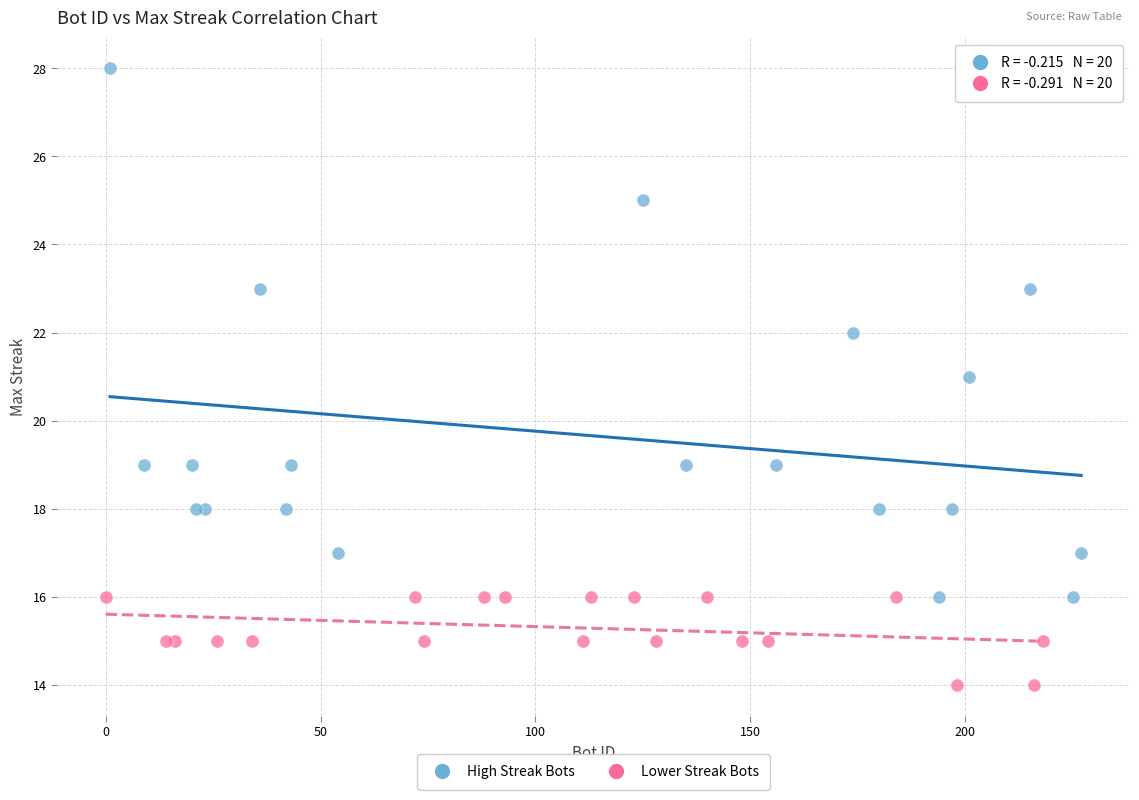

What are all the series names shown in the legend?

High Streak Bots, Lower Streak Bots